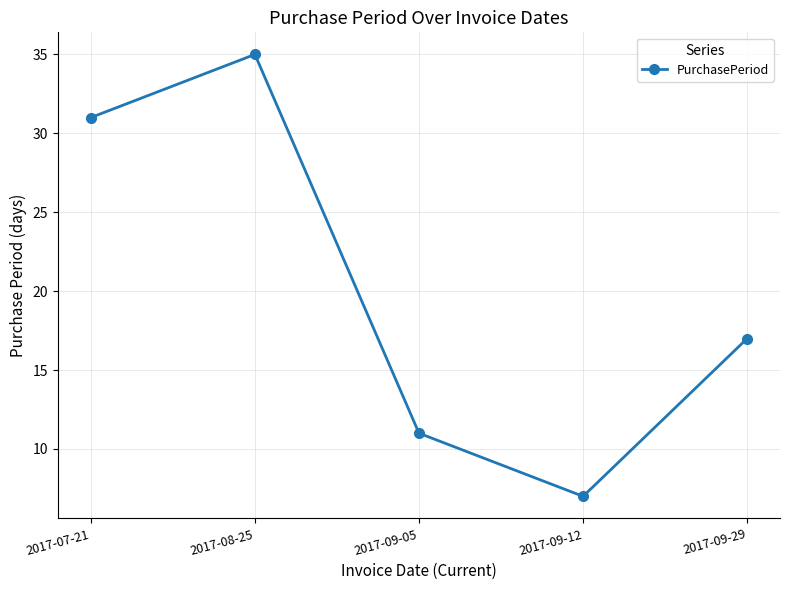

The value at 2017-09-05 is 11. True or false?

True